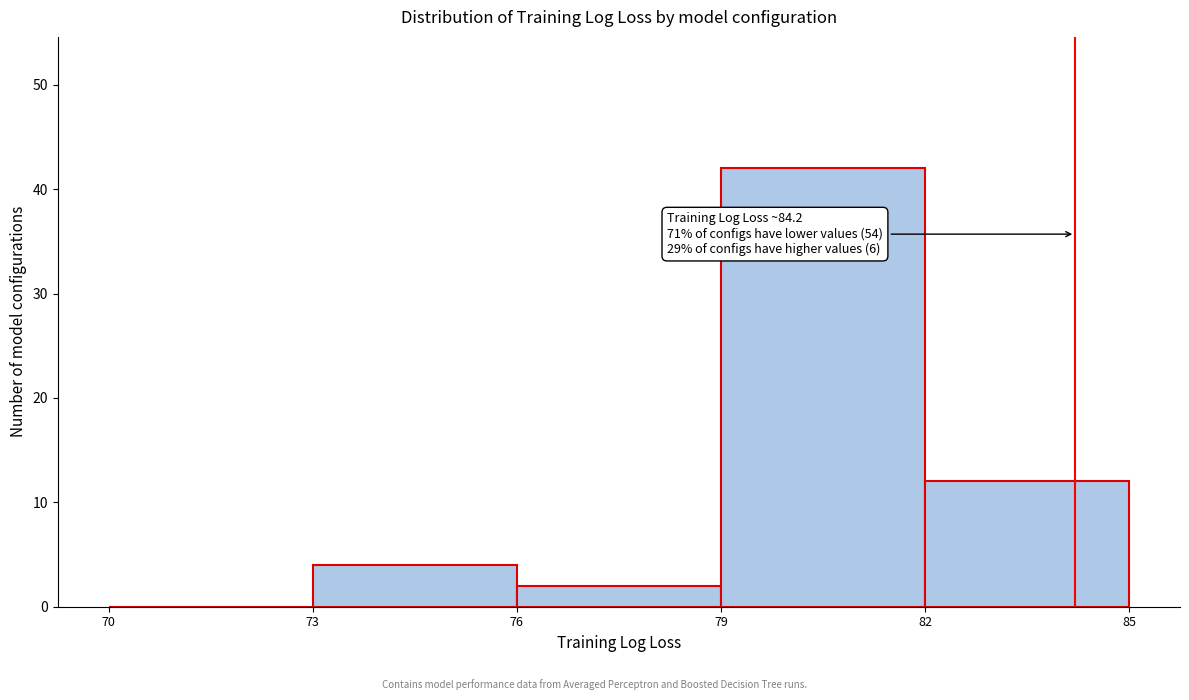

Which range on the x-axis has the tallest bar?

79 to 82